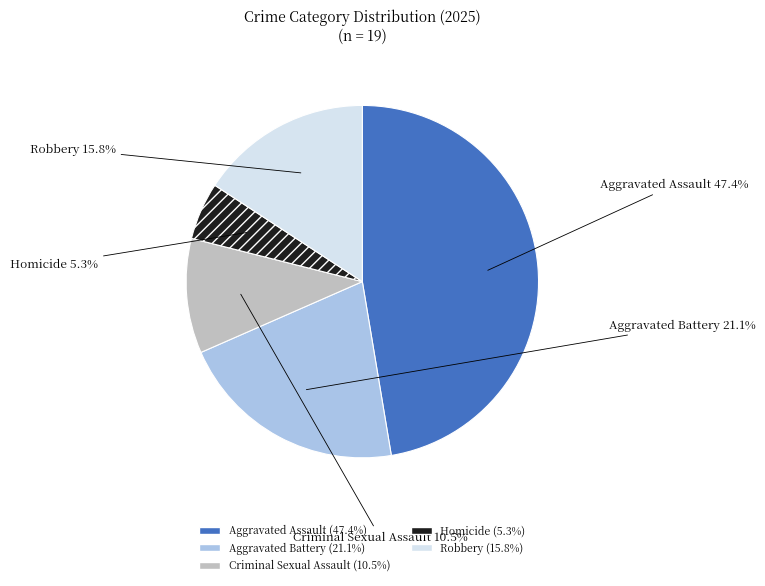

Is there a majority slice in this chart?

No